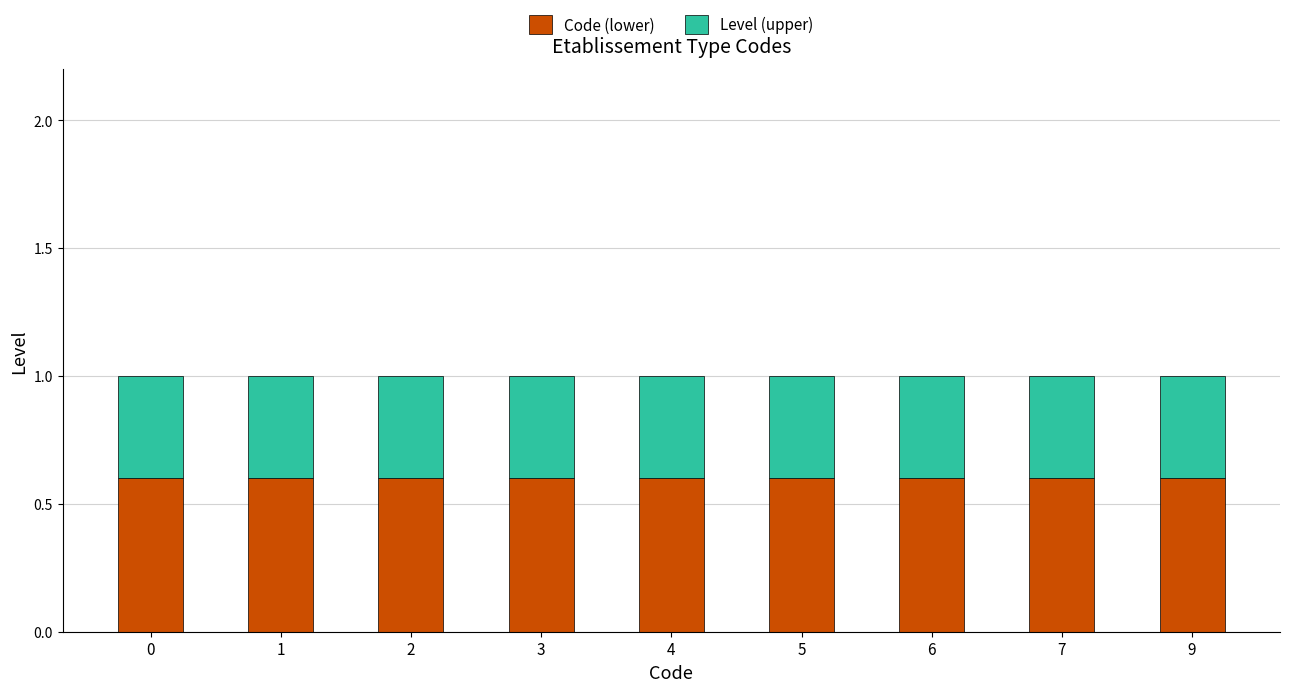

What is the total value across all series at 6?

1.0